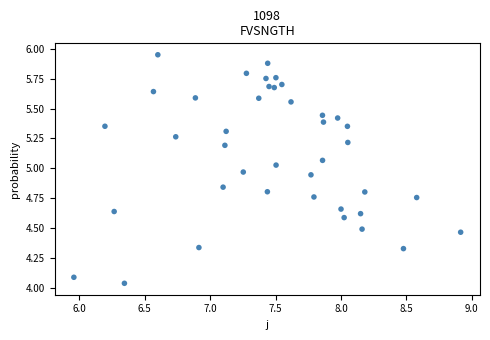

What is the range of X values (max minus min)?

3.0